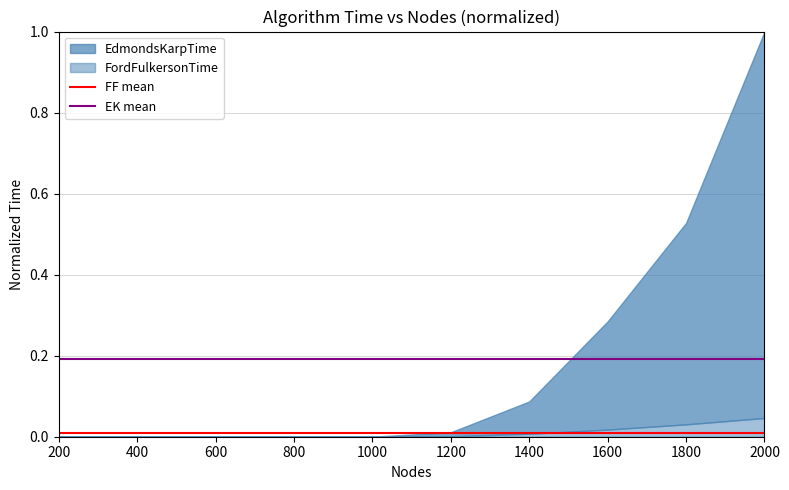

Does the chart have visible grid lines?

Yes